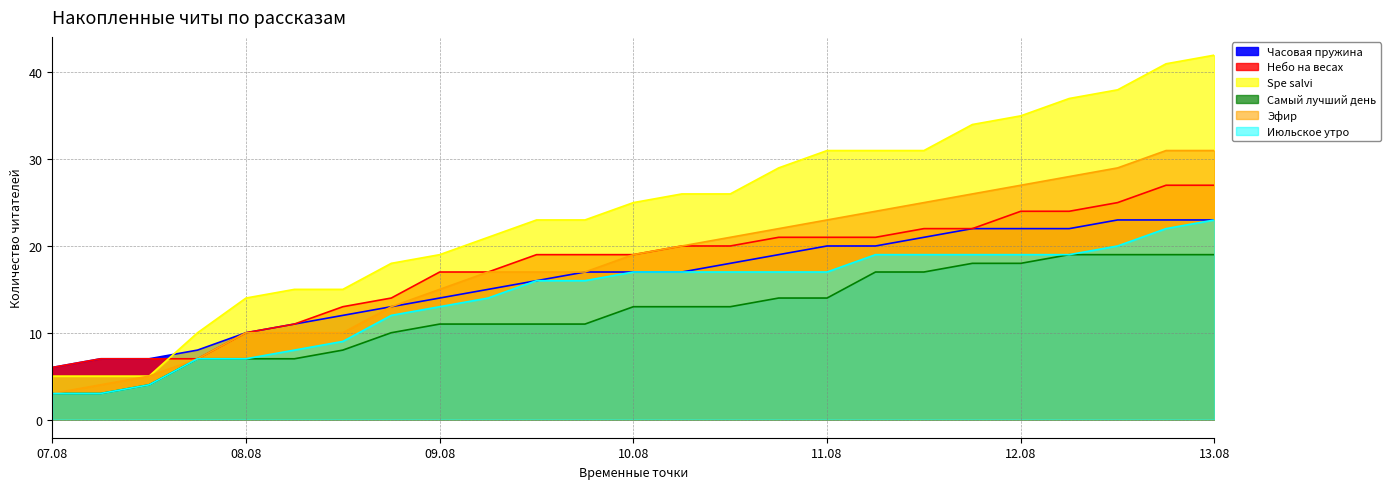

True or false: Июльское утро and Самый лучший день intersect in this chart.

False